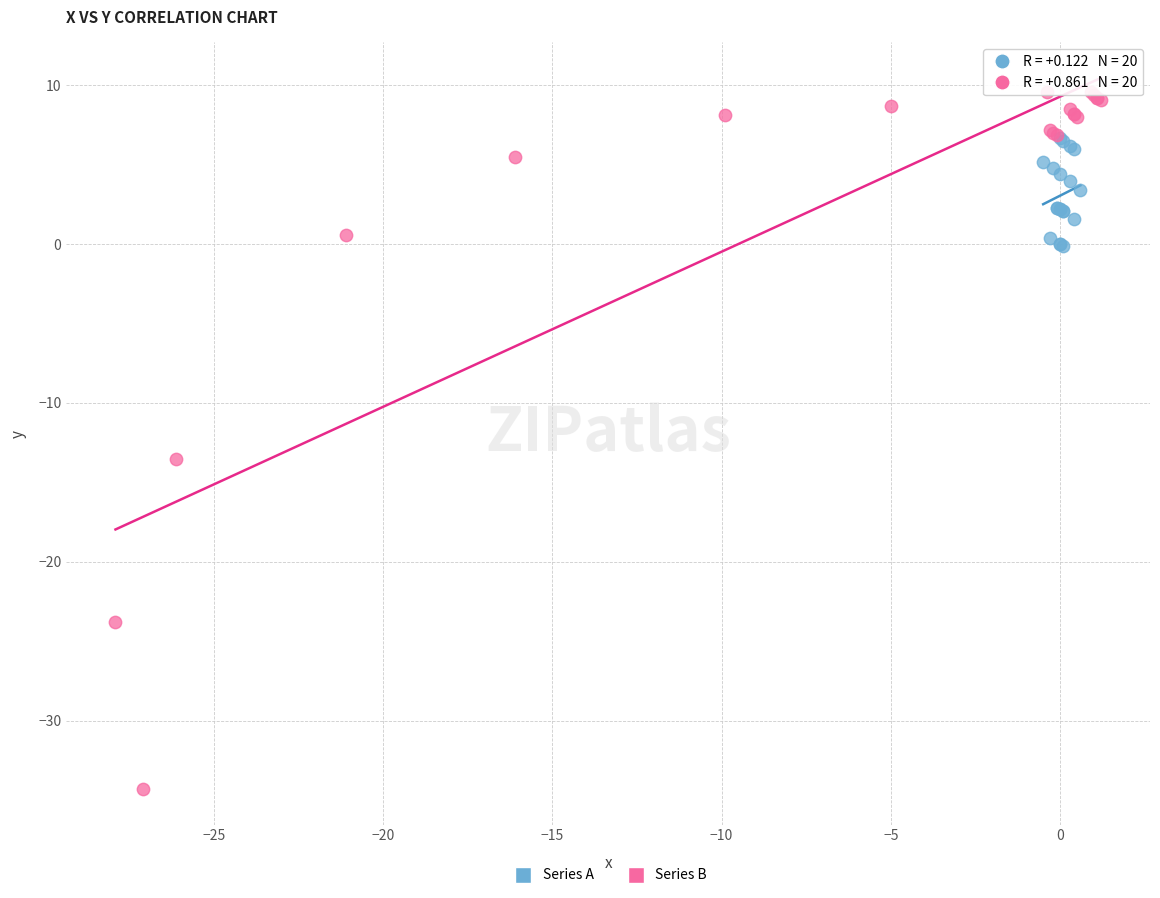

Which series has the widest spread of Y values?

Series B